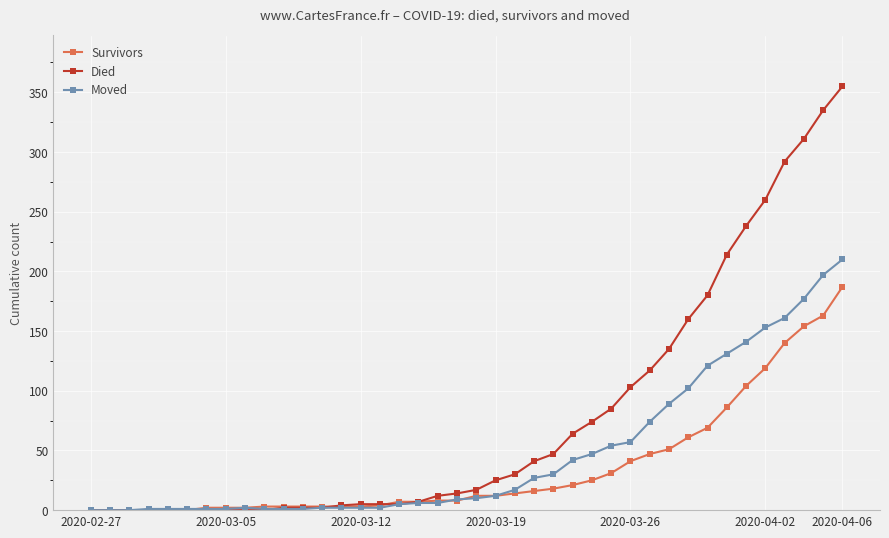

Rank the series by their maximum value, from lowest to highest.

Survivors, Moved, Died